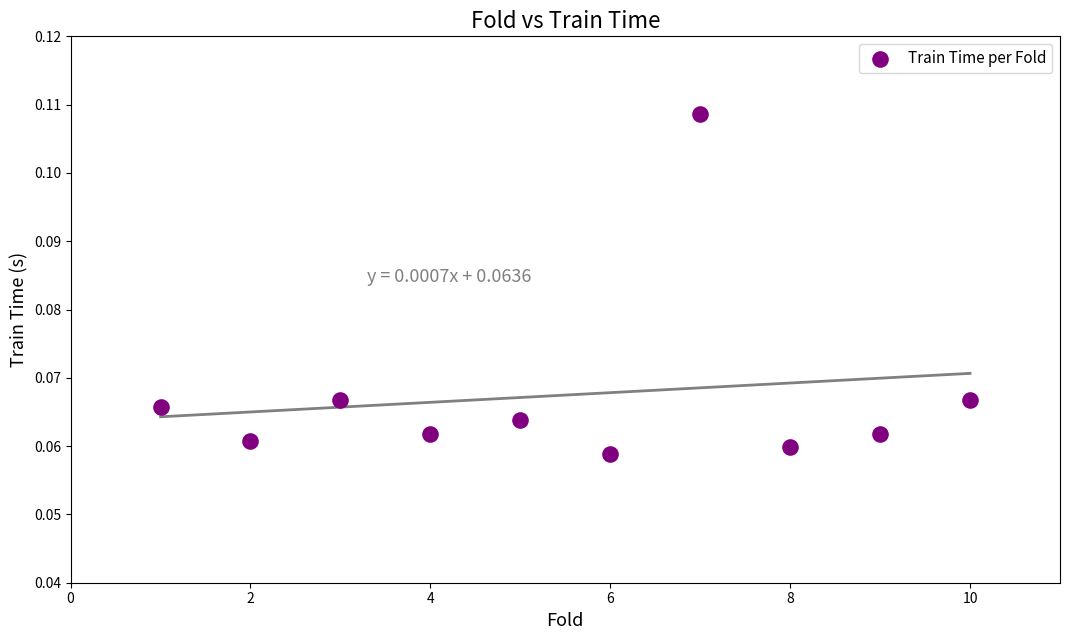

What is the range of X values (max minus min)?

9.0